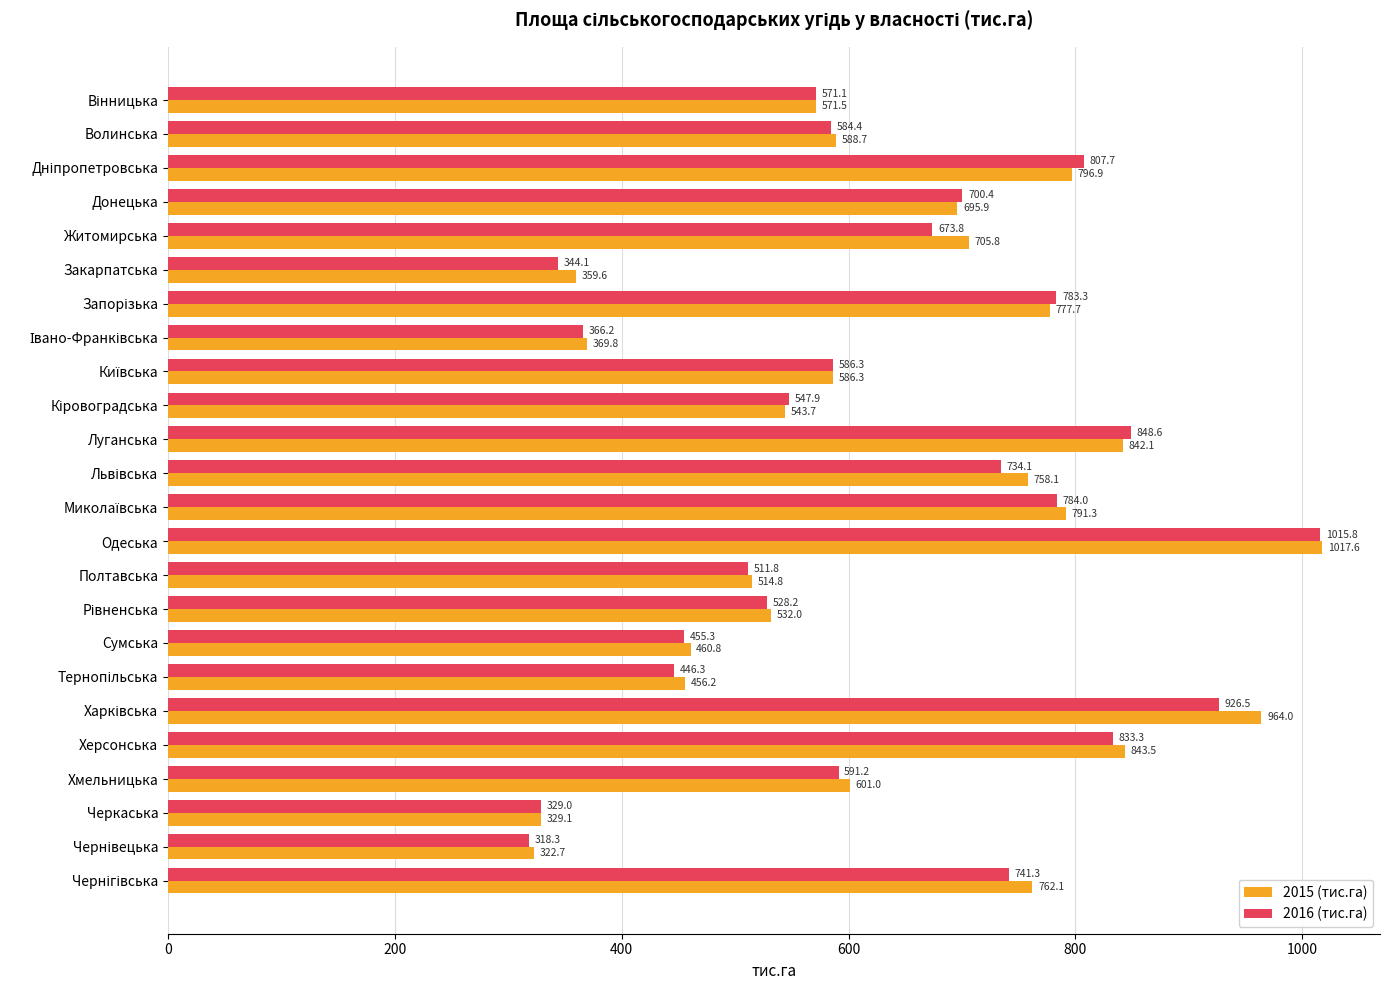

Rank the series by their average value, from highest to lowest.

2015 (тис.га), 2016 (тис.га)